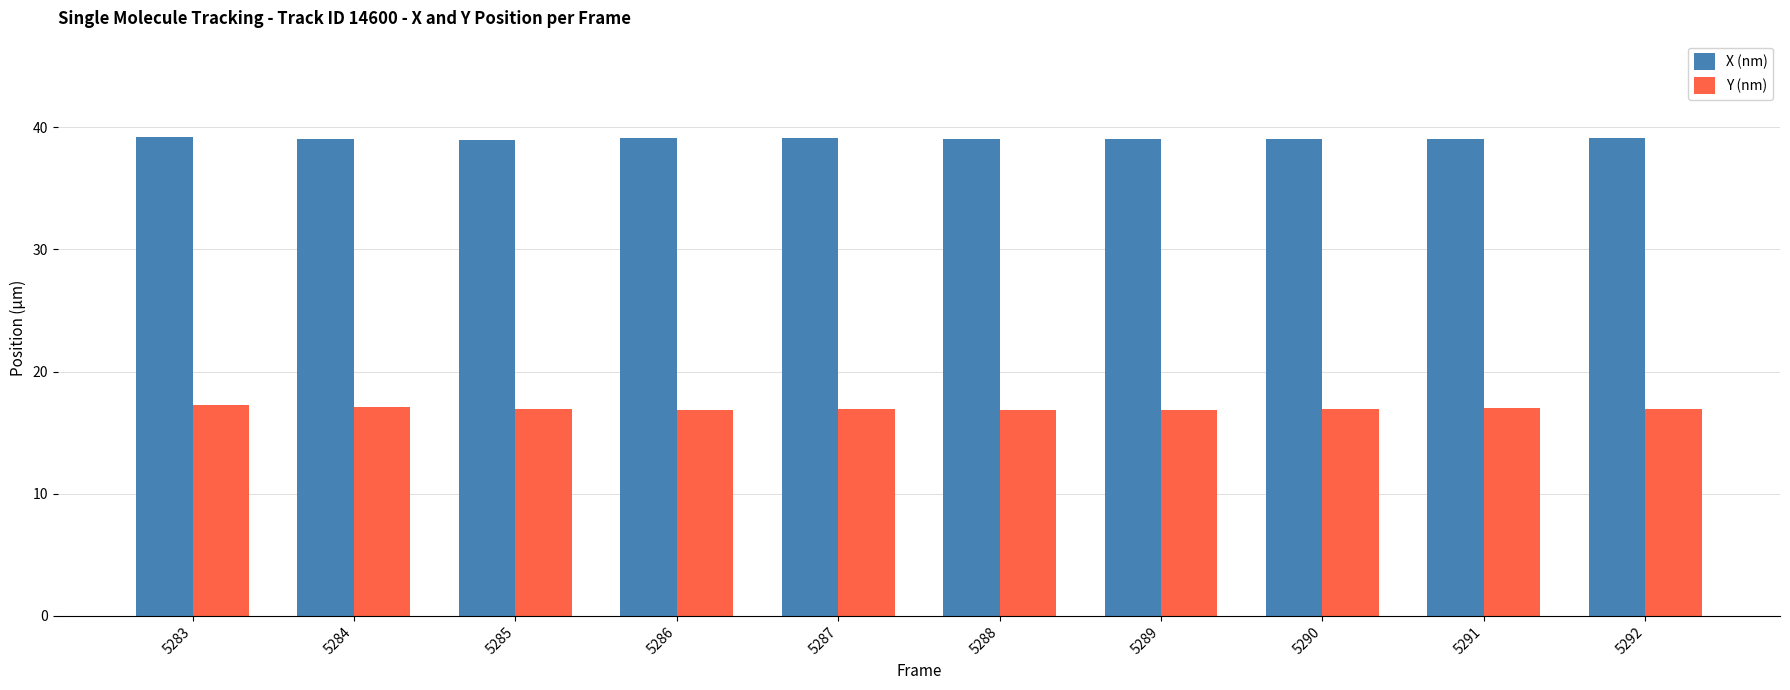

Count the number of data series in this chart.

2